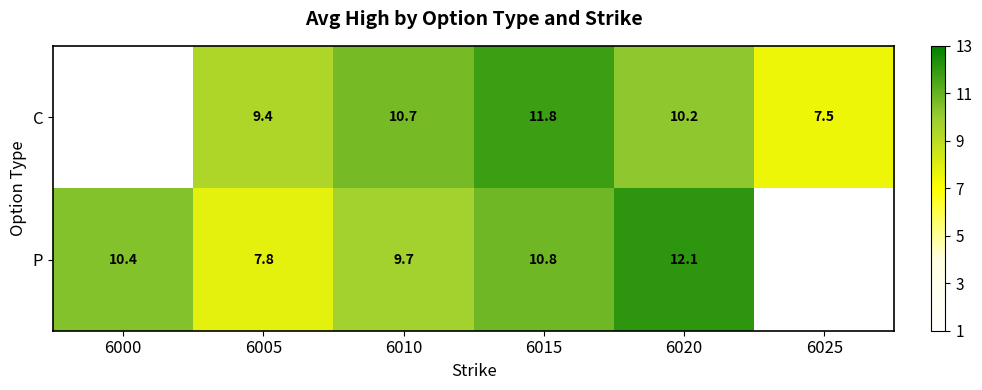

Which series changed the most between 6005 and 6015?

P